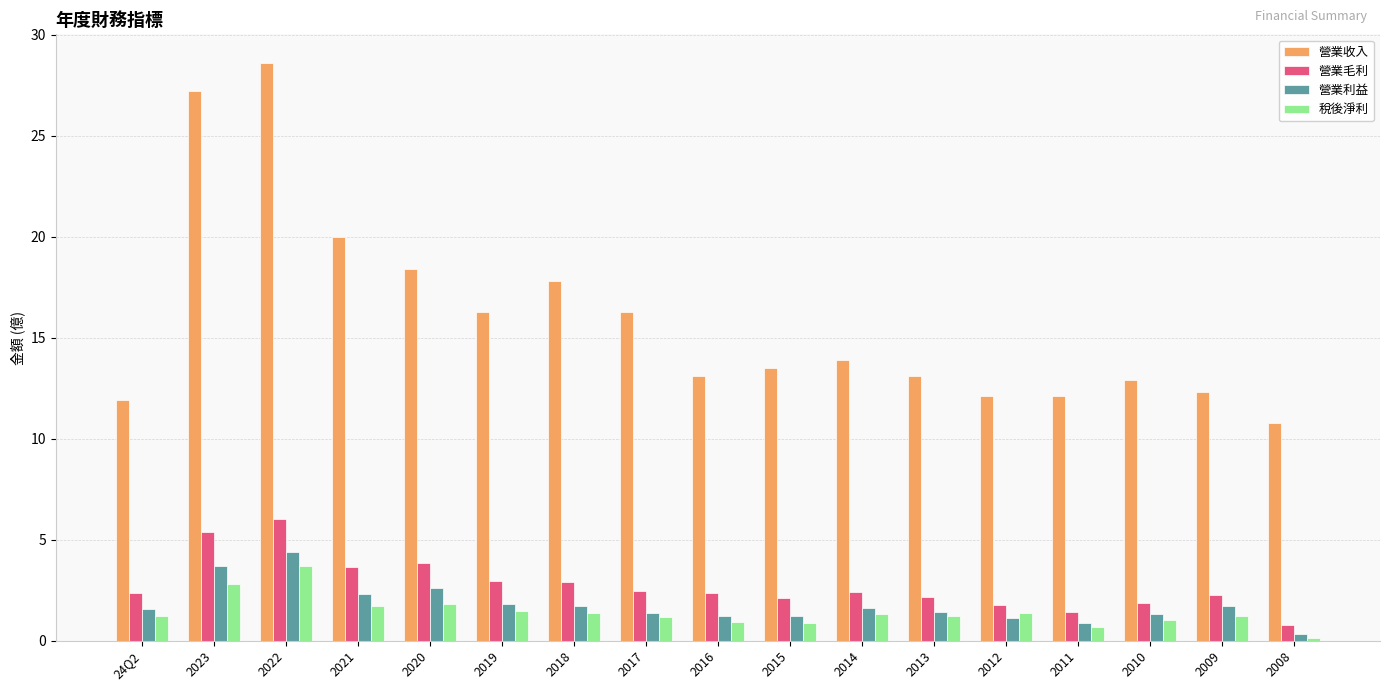

Which series has the largest total across all categories?

營業收入